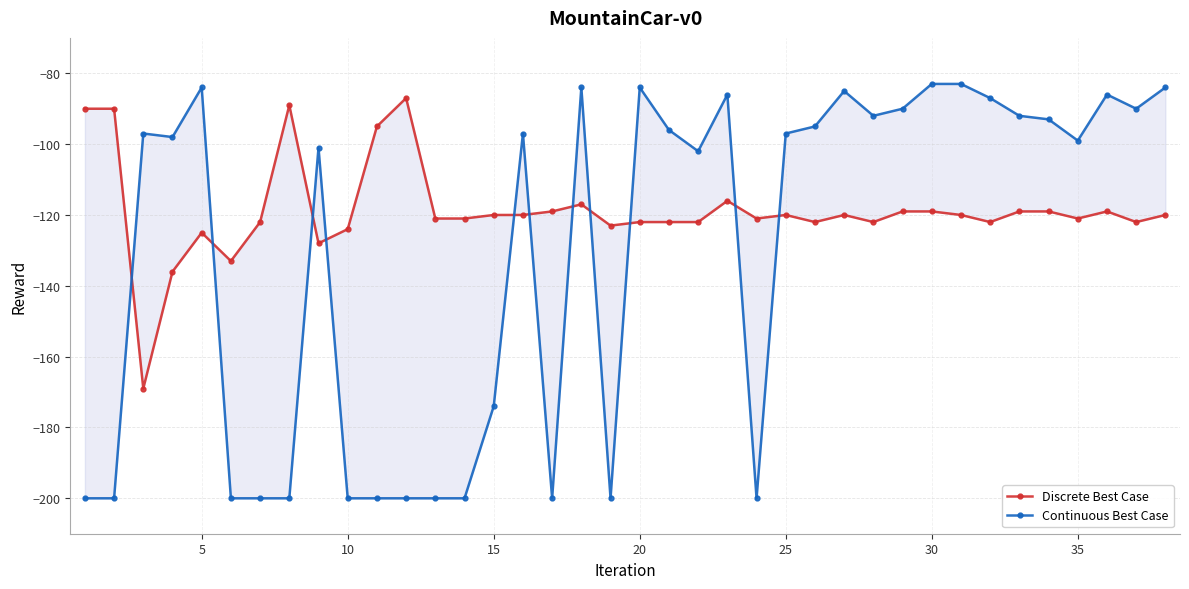

What is the smallest value displayed?

-200